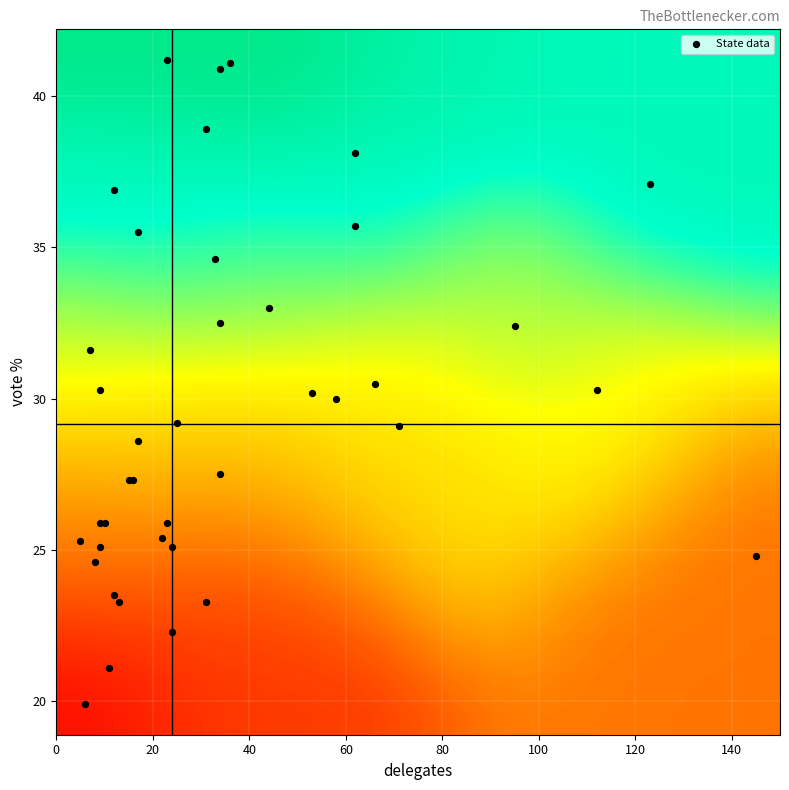

What is the maximum value shown in the chart?

41.2